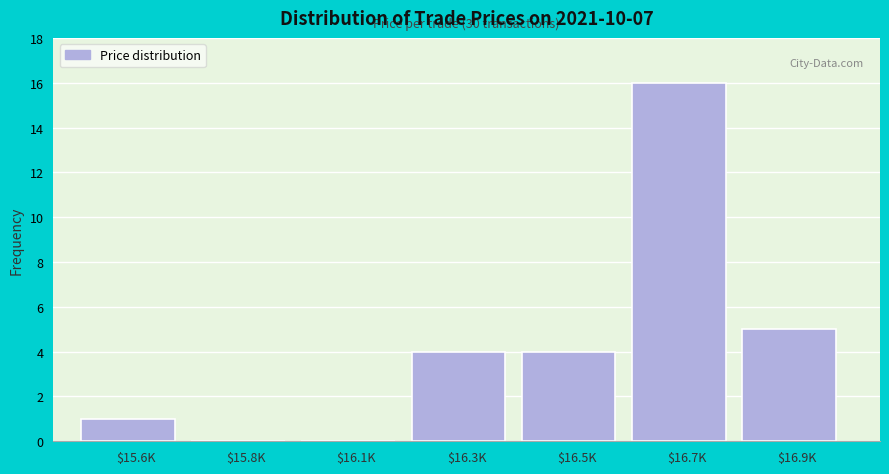

At which category does the chart reach its peak across all series?

$16.7K